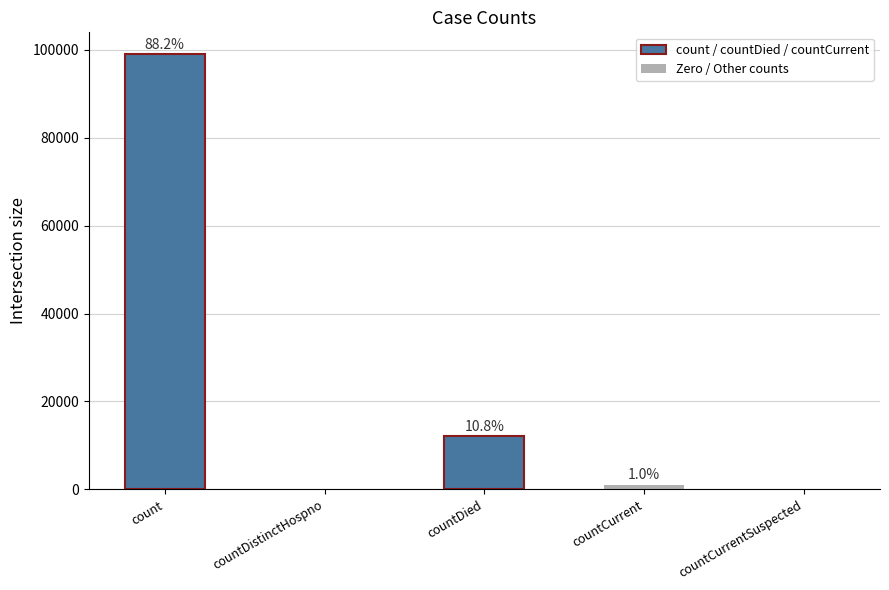

Are the bars horizontal?

No